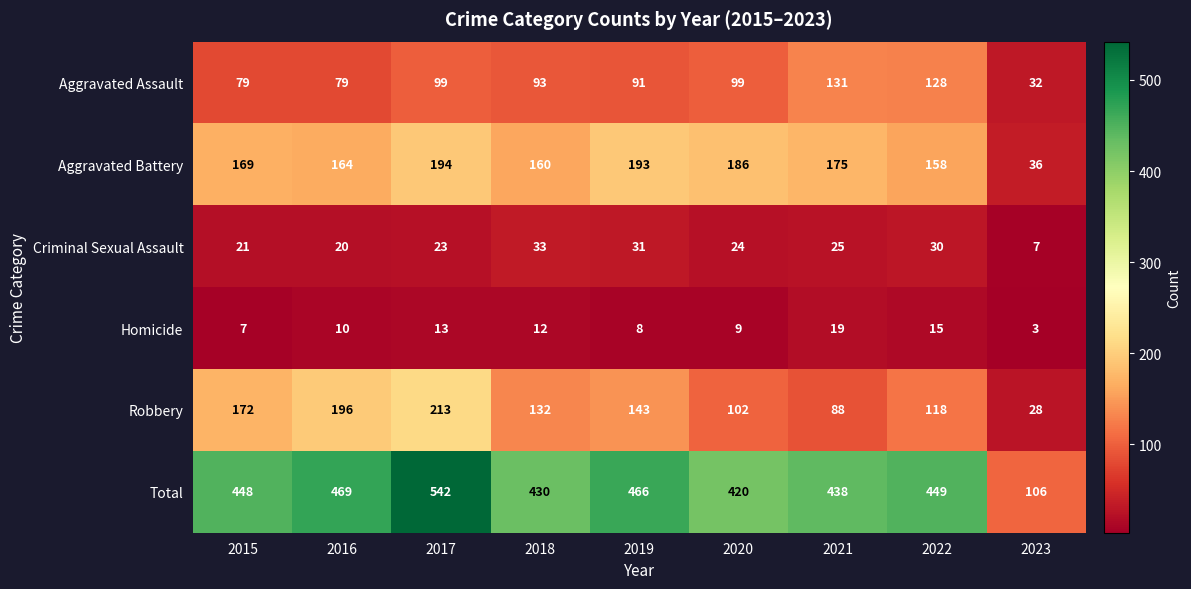

Which series has the largest total across all categories?

Total